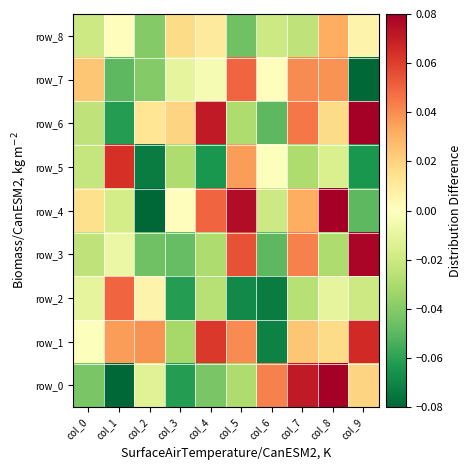

What is the maximum value for row_0?

0.1